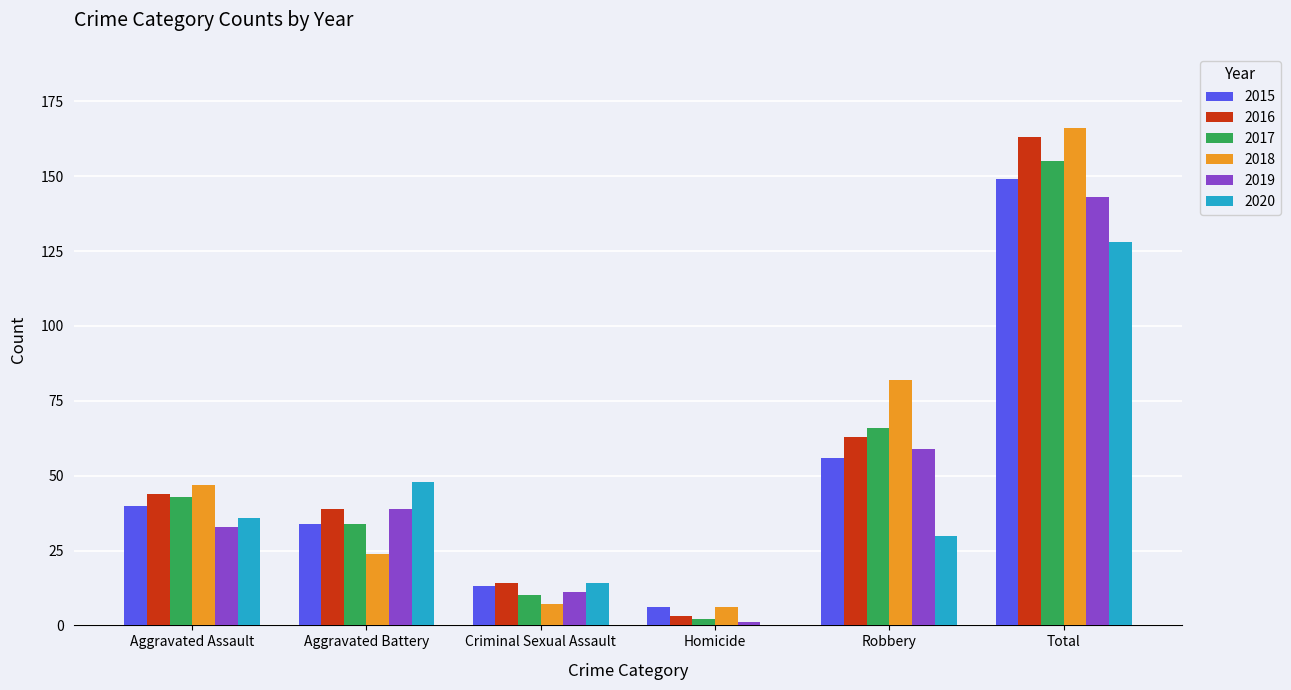

Read the 2015 value at Aggravated Battery.

34